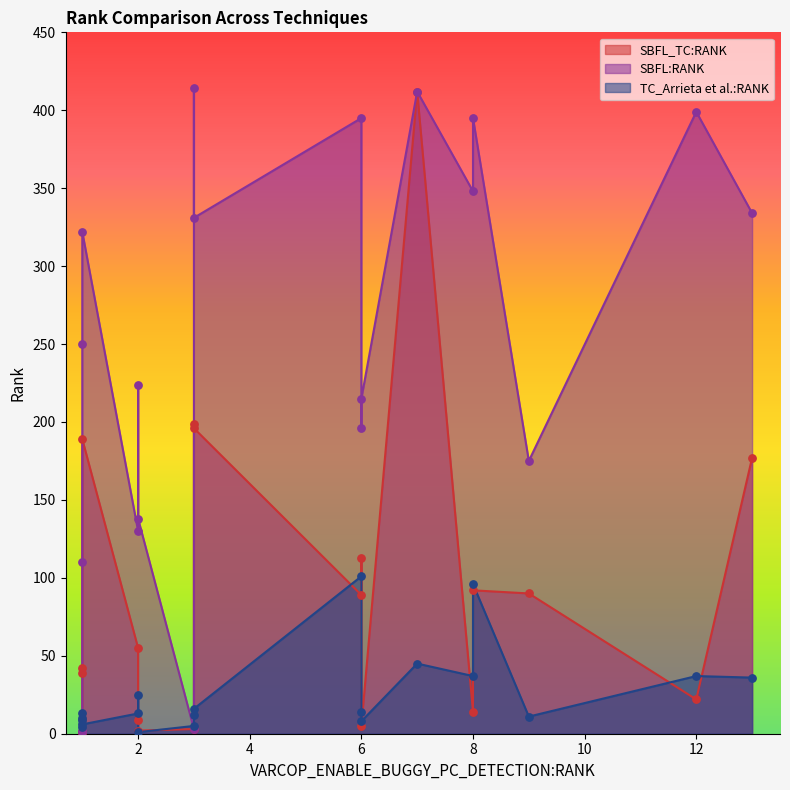

Which series has the widest spread of Y values?

SBFL:RANK